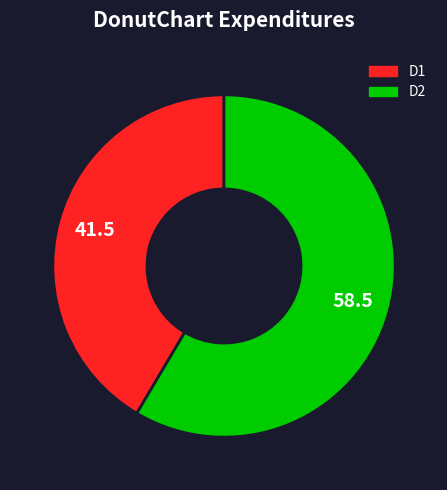

Which slice represents more than half of the pie?

D2